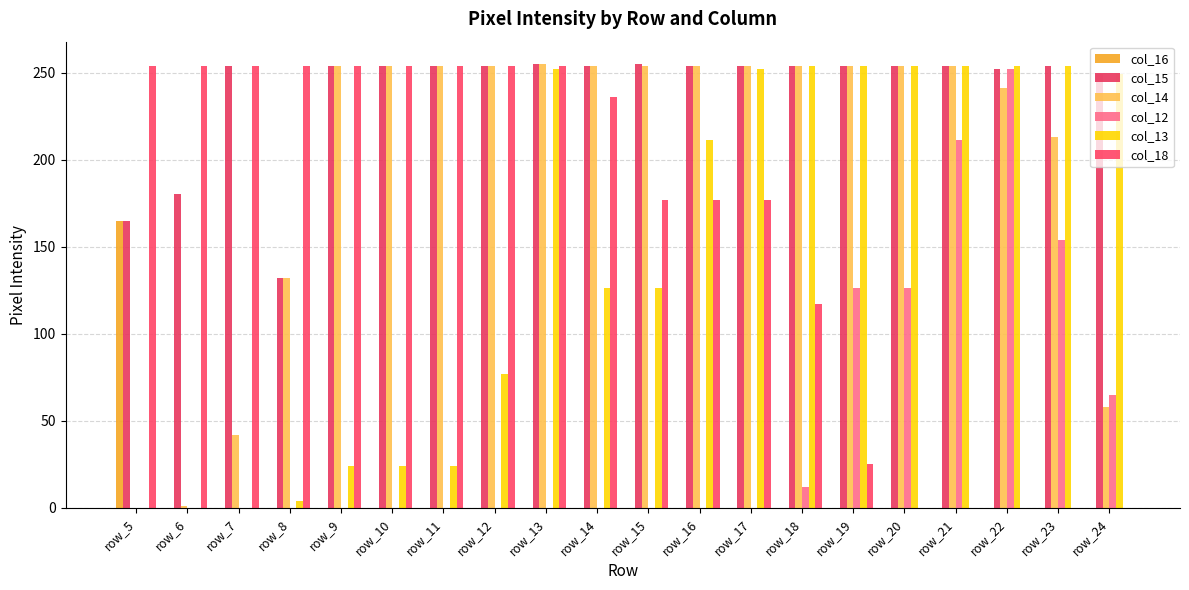

What are all the series names shown in the legend?

col_16, col_15, col_14, col_12, col_13, col_18